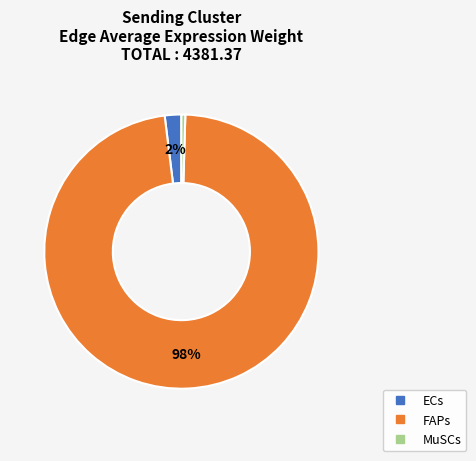

The FAPs slice represents 98% of the pie. True or false?

True